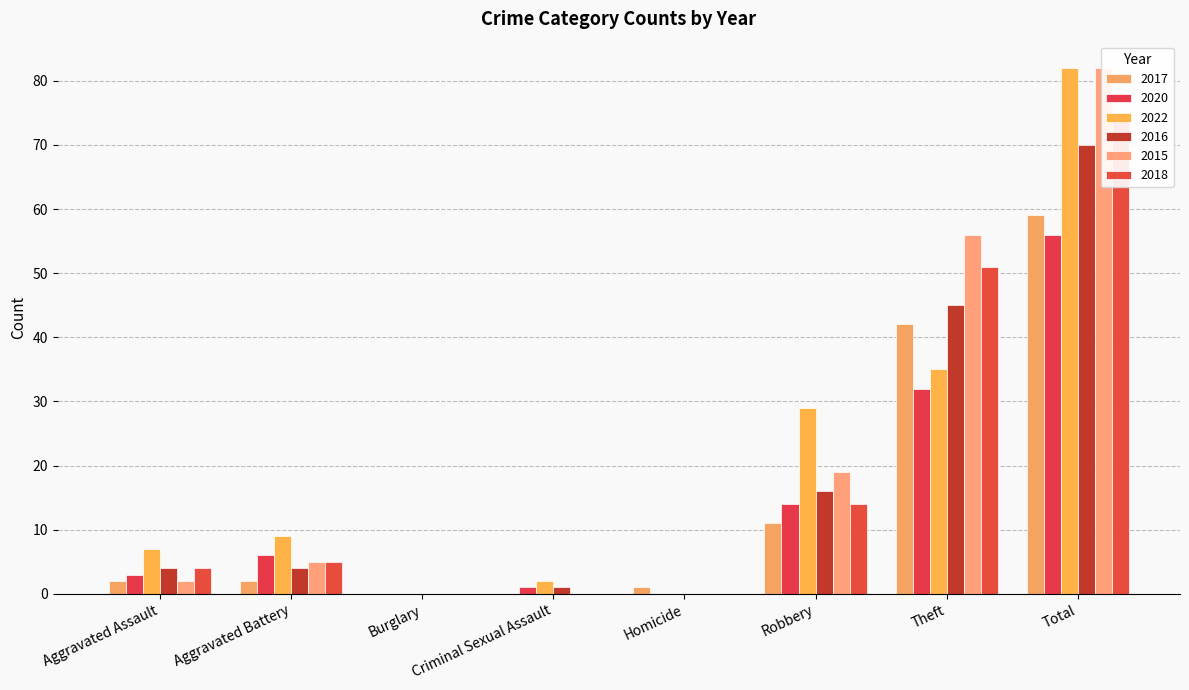

List the labels in order of 2018 value, smallest first.

Burglary, Criminal Sexual Assault, Homicide, Aggravated Assault, Aggravated Battery, Robbery, Theft, Total